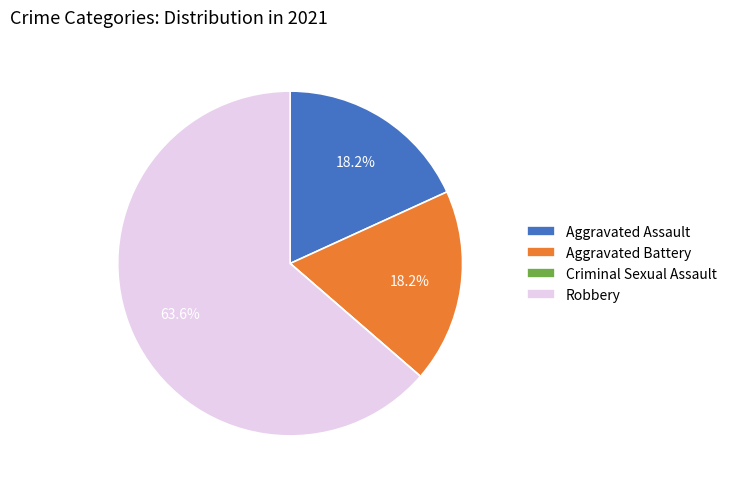

Is there a majority slice in this chart?

Yes